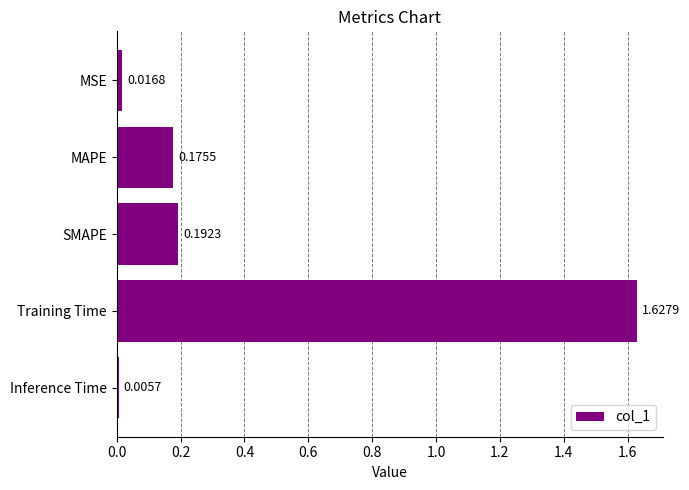

List the labels in order of value, smallest first.

Inference Time, MSE, MAPE, SMAPE, Training Time